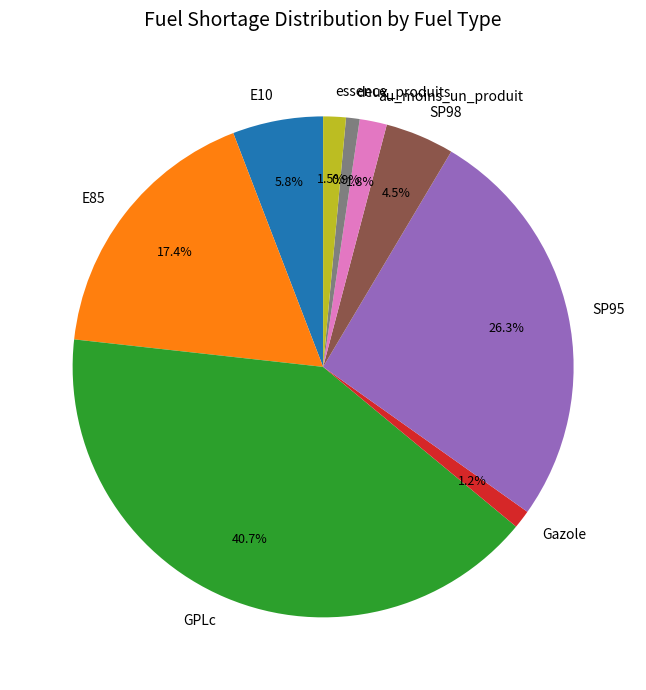

Which slice is the largest?

GPLc